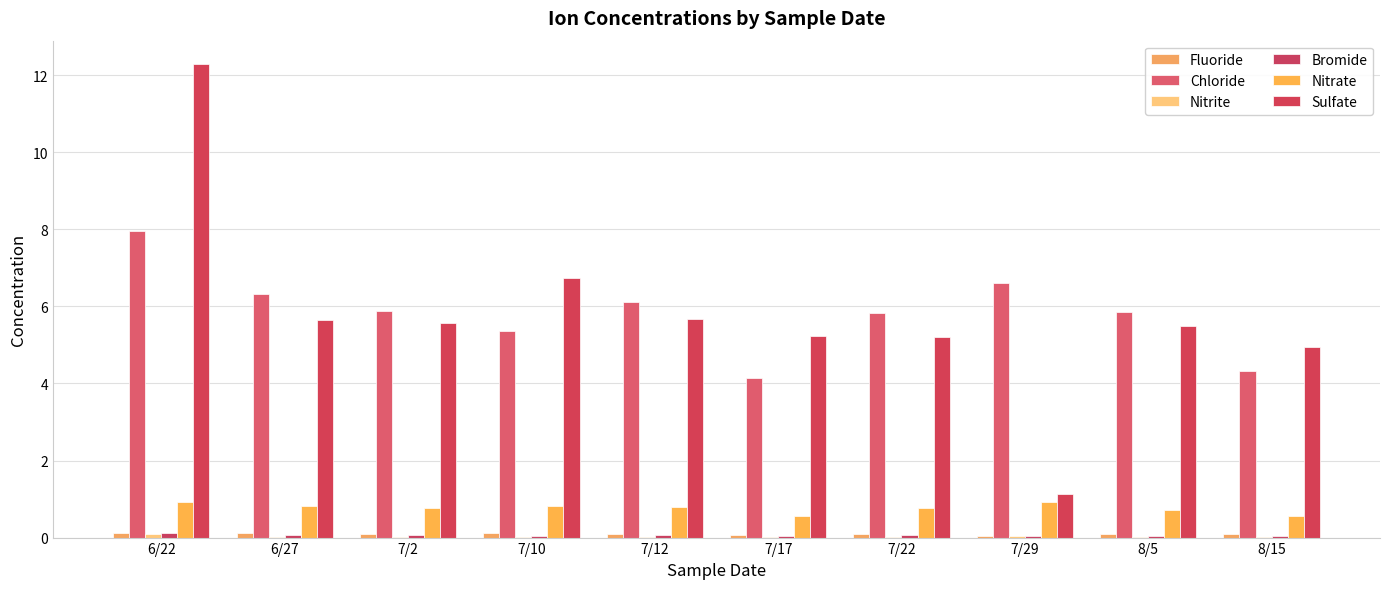

Rank the series by their maximum value, from lowest to highest.

Nitrite, Bromide, Fluoride, Nitrate, Chloride, Sulfate